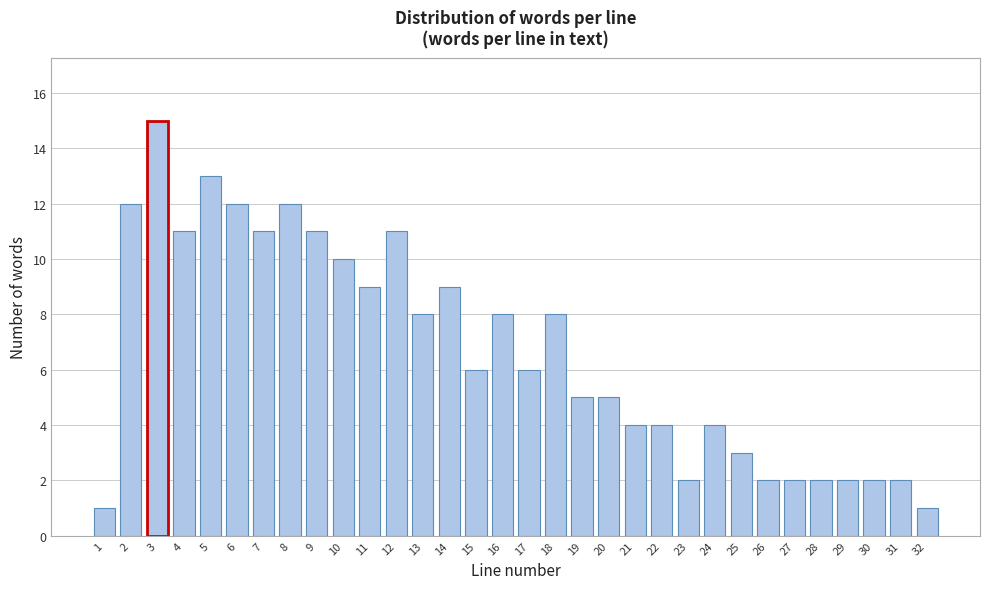

What is the sum of all values?

213